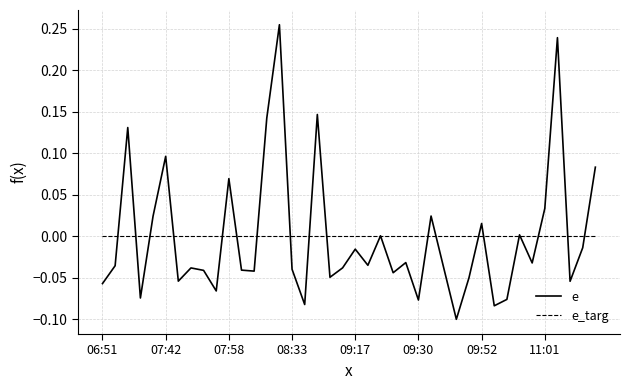

Which series has the widest spread of values?

e